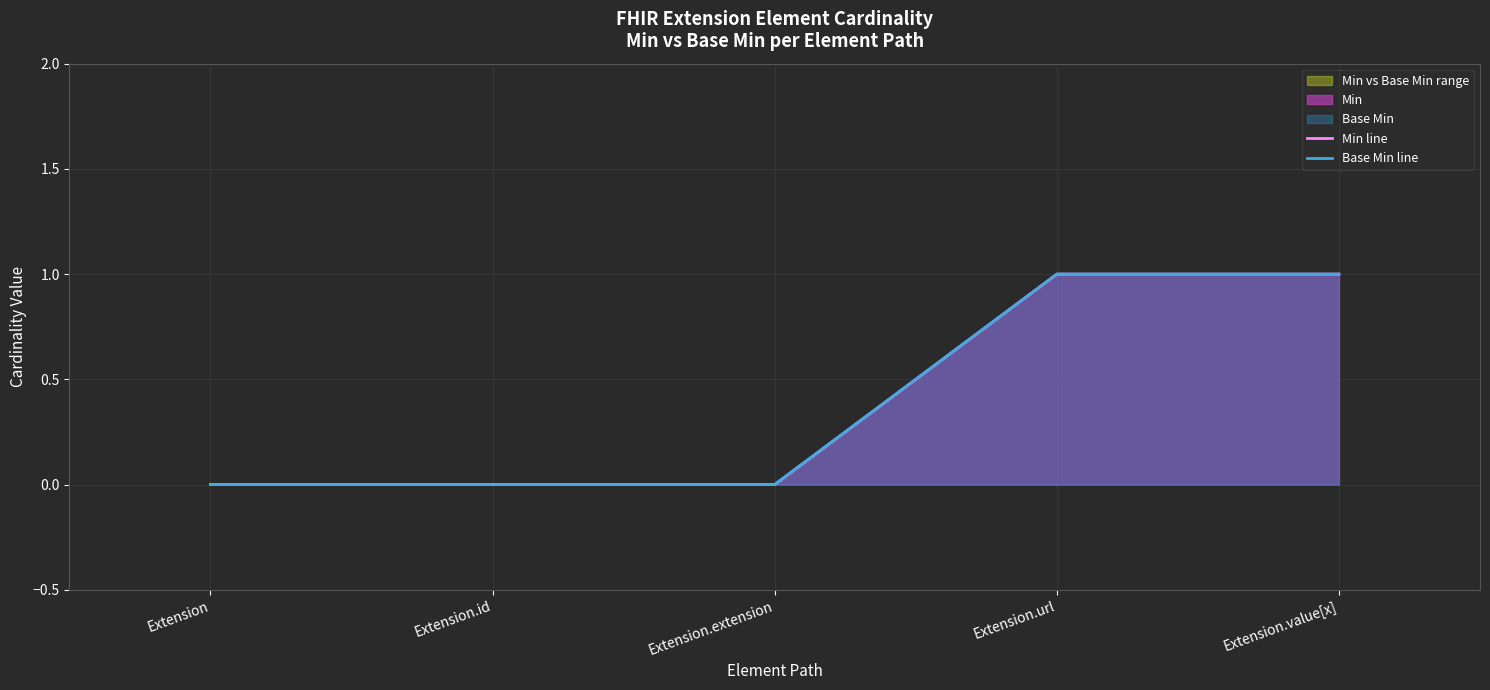

Which series has the largest range (max minus min)?

Min line